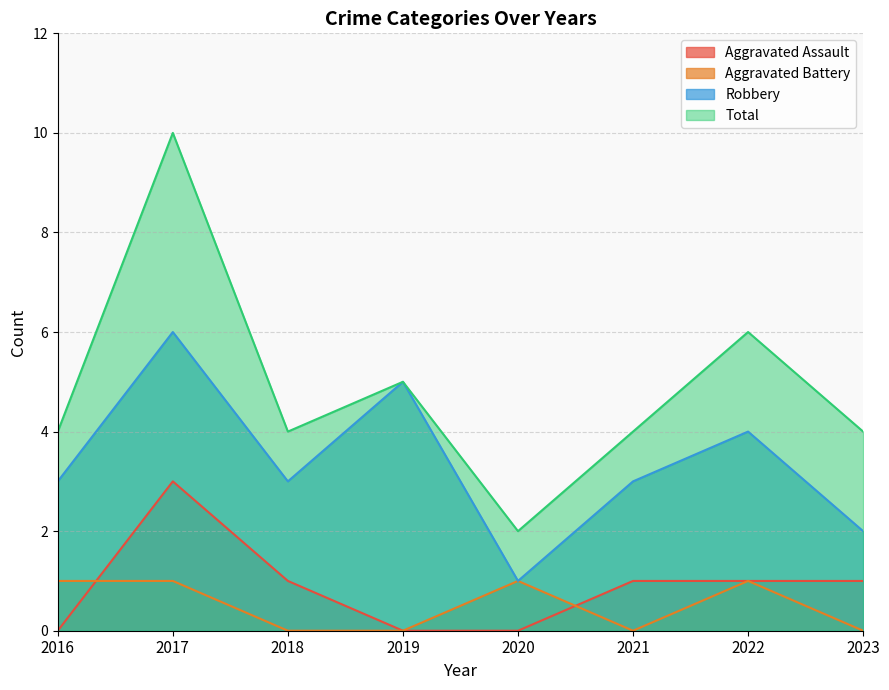

True or false: Robbery and Total cross at least once.

False